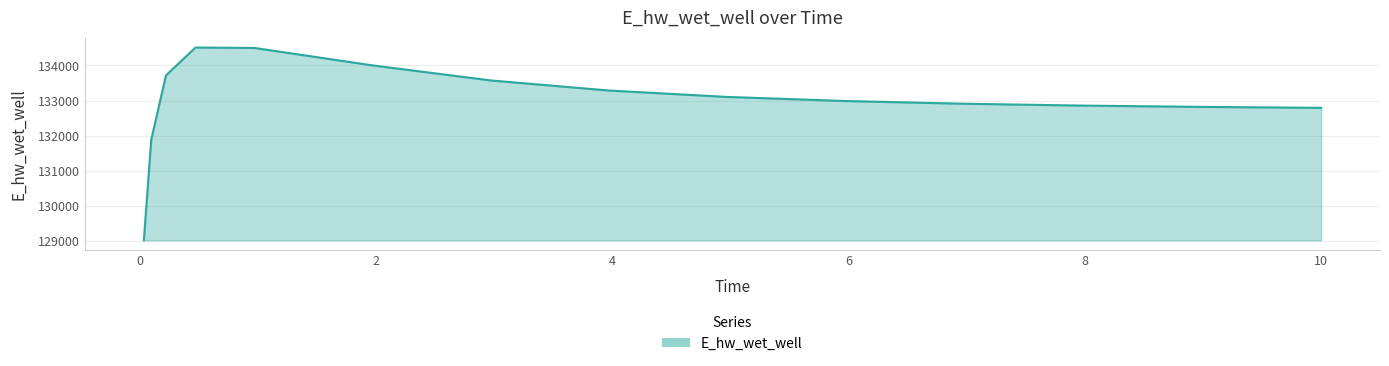

What is the greatest value displayed?

134511.4